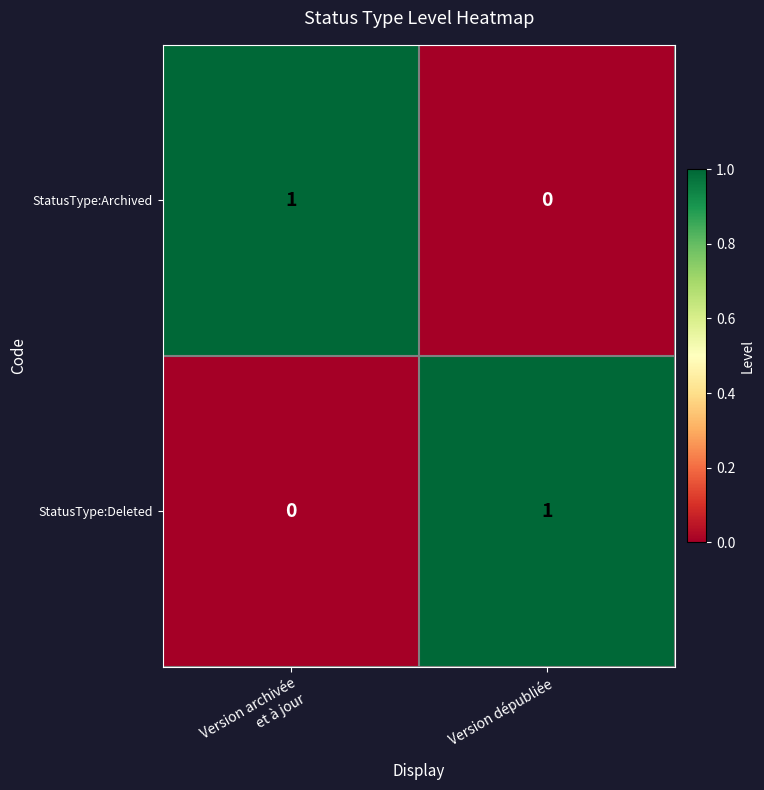

Is it true that StatusType:Deleted equals 1 at Version dépubliée?

True